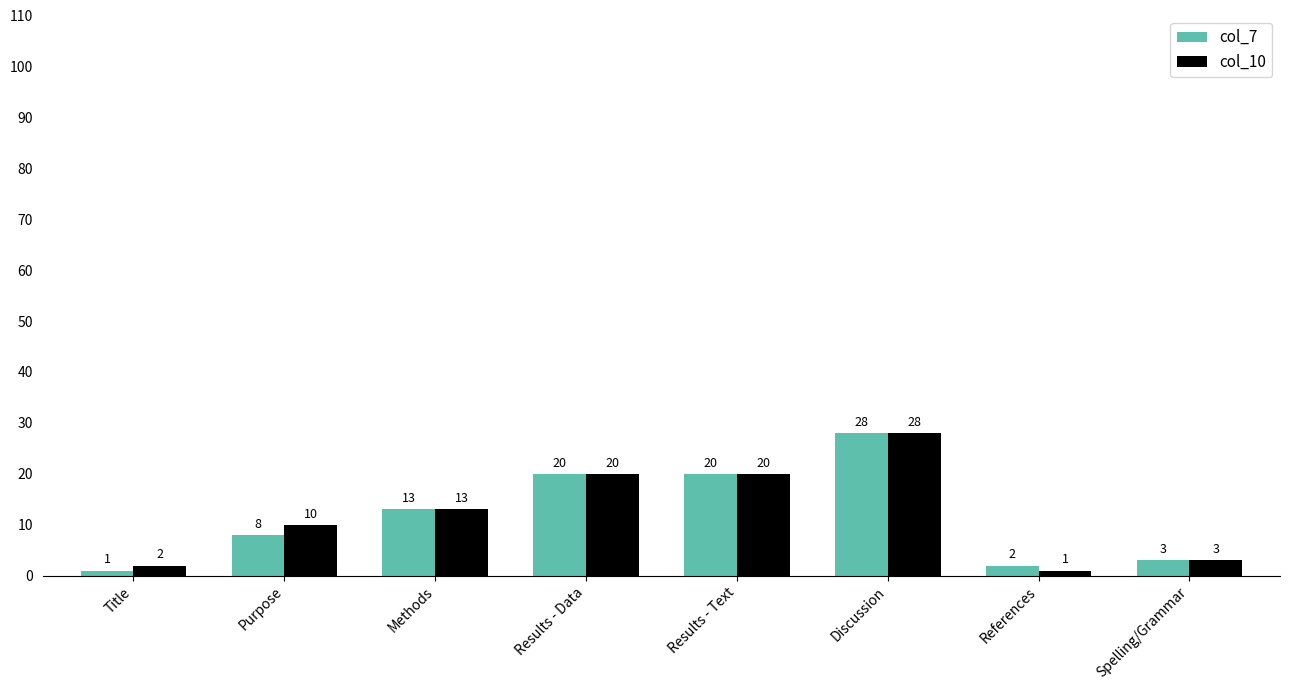

Reading left to right, transcribe all the data shown in this chart.

col_7: 1	8	13	20	20	28	2	3
col_10: 2	10	13	20	20	28	1	3